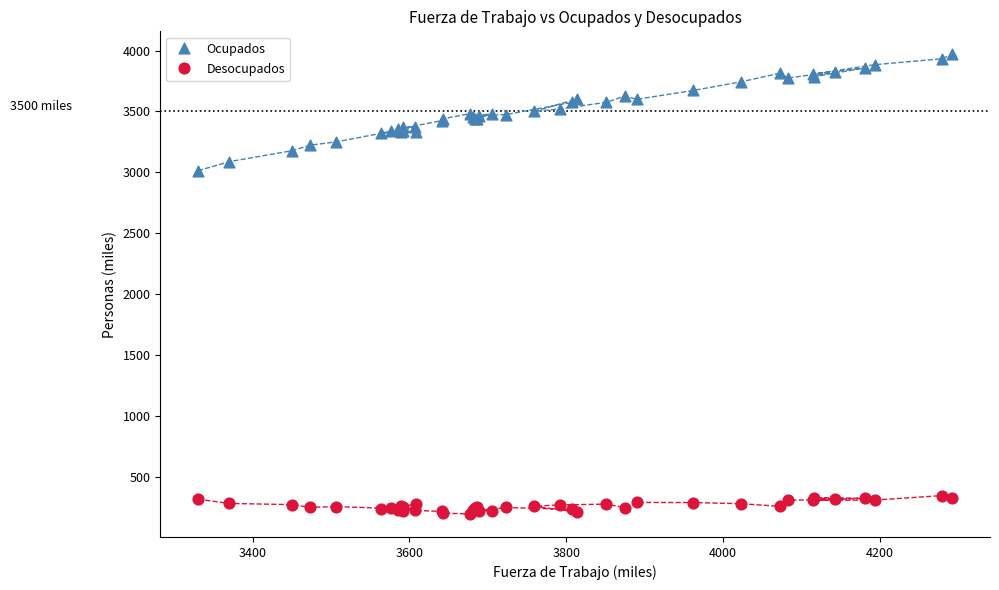

Which series reaches the maximum Y coordinate?

Ocupados